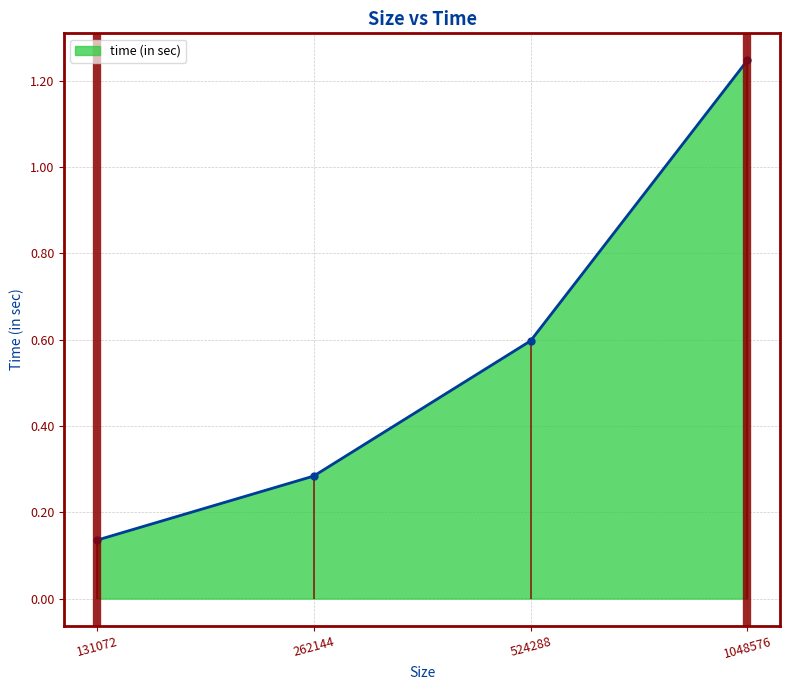

What is the sum of all values?

2.3